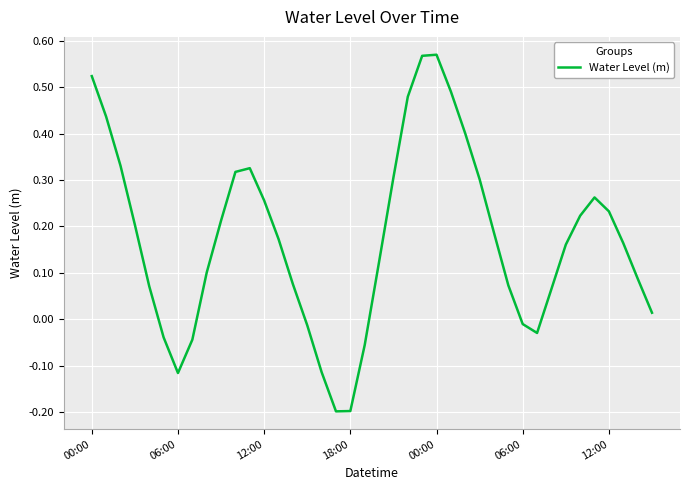

What is the difference between the maximum and minimum values?

0.8